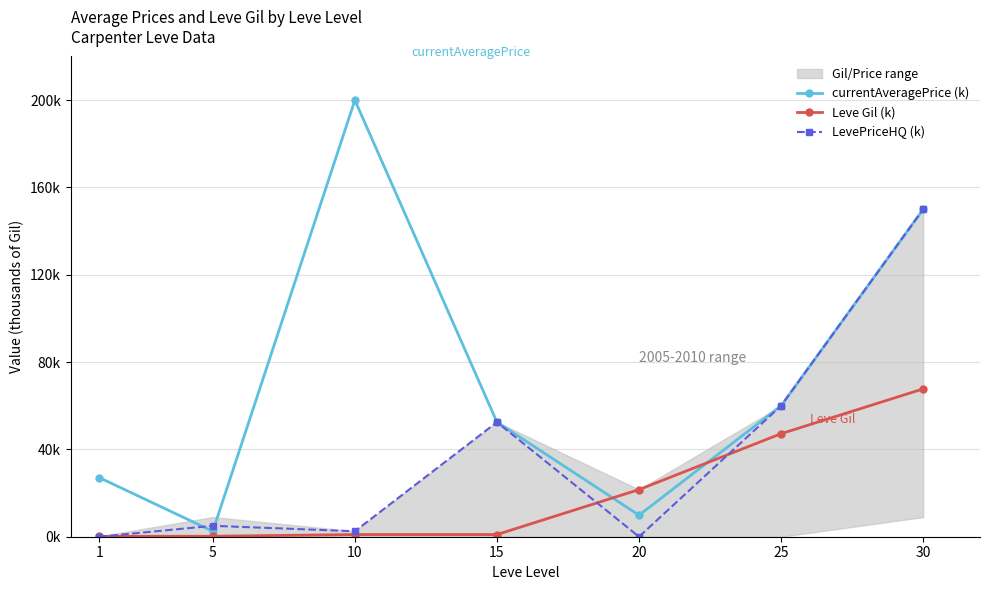

Which series changed the most between 25 and 30?

currentAveragePrice (k)